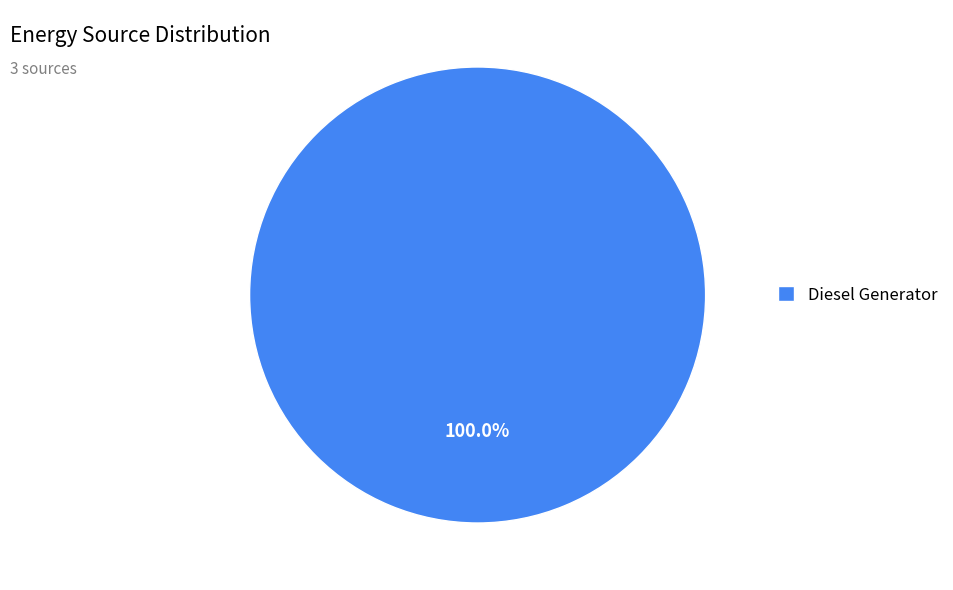

Rank the categories by value from lowest to highest.

Diesel Generator